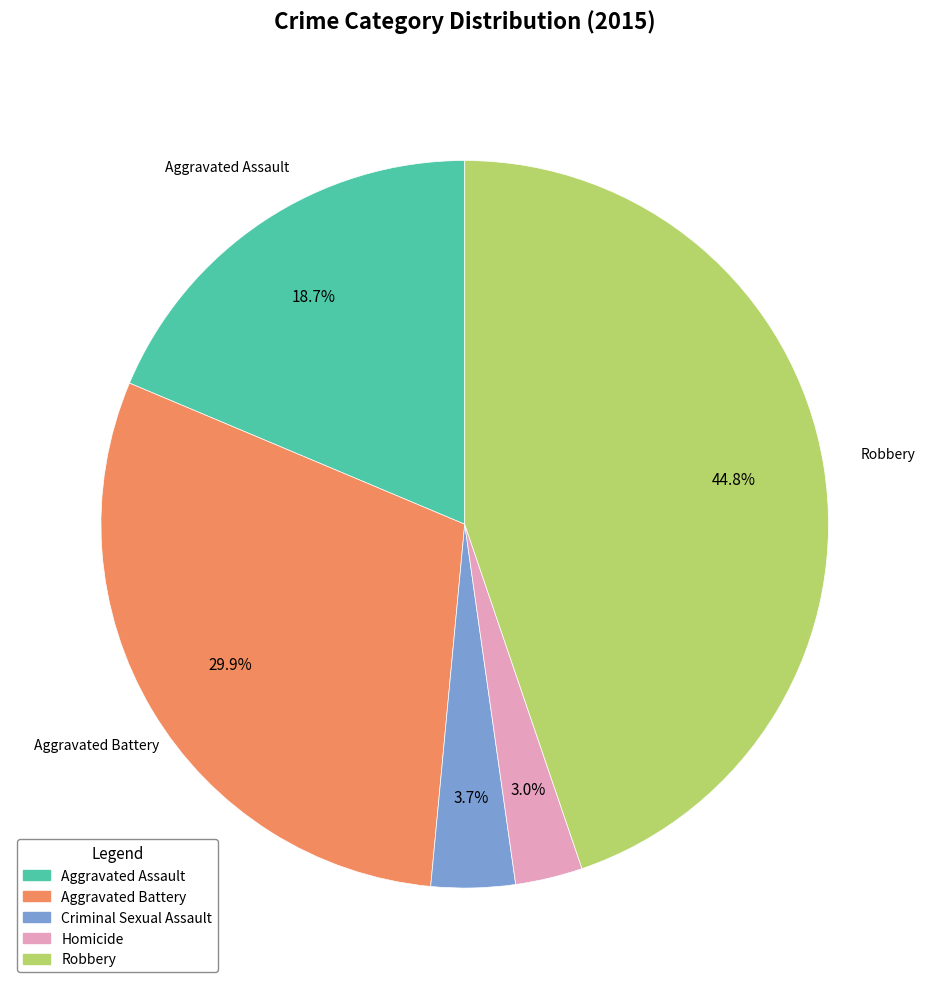

What percentage do Homicide and Robbery together represent?

47.8%